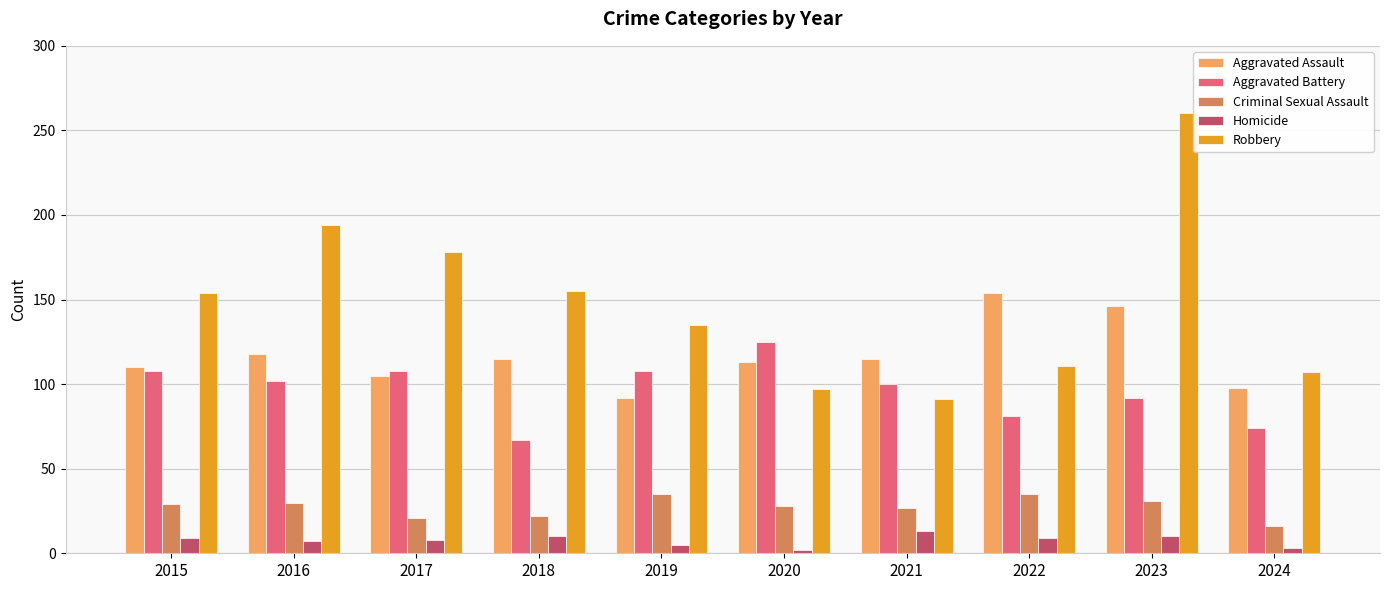

Read the Homicide value at 2018.

10